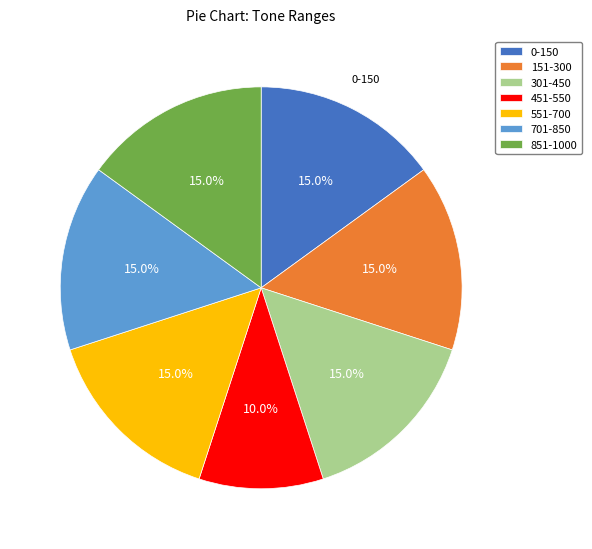

Is there a majority slice in this chart?

No